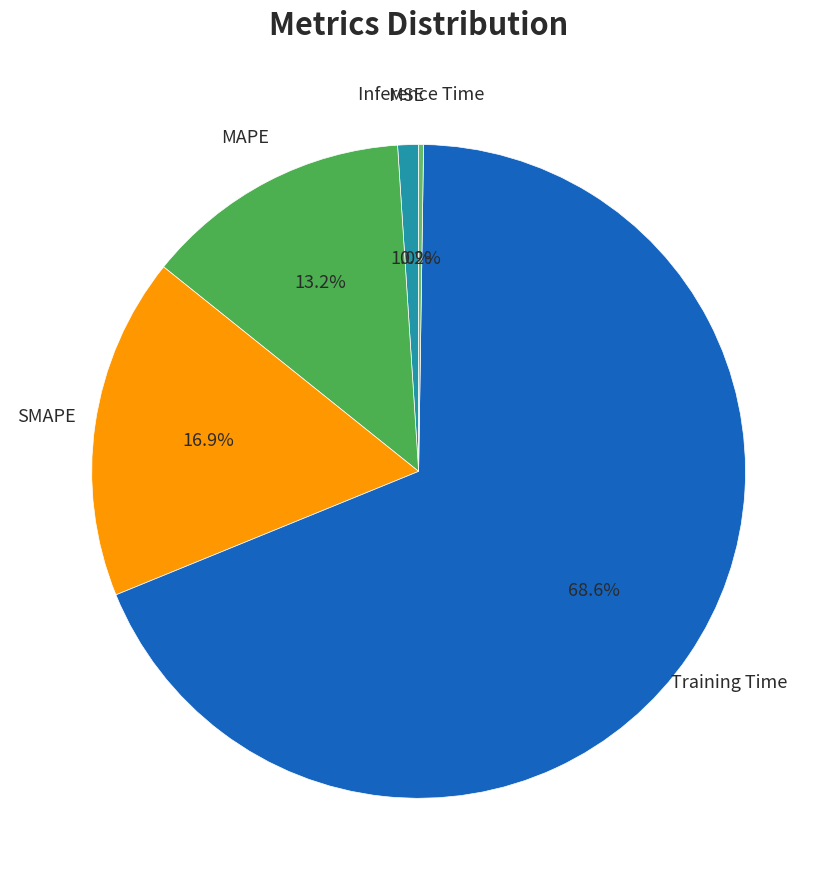

Is there any slice that represents more than half of the pie?

Yes